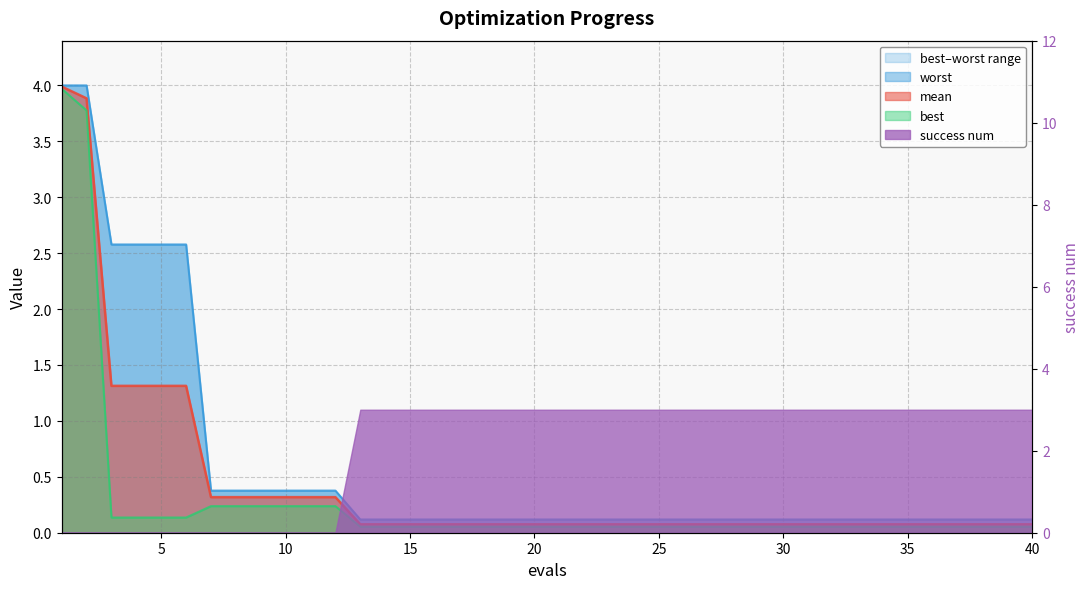

True or false: best and mean cross at least once.

False